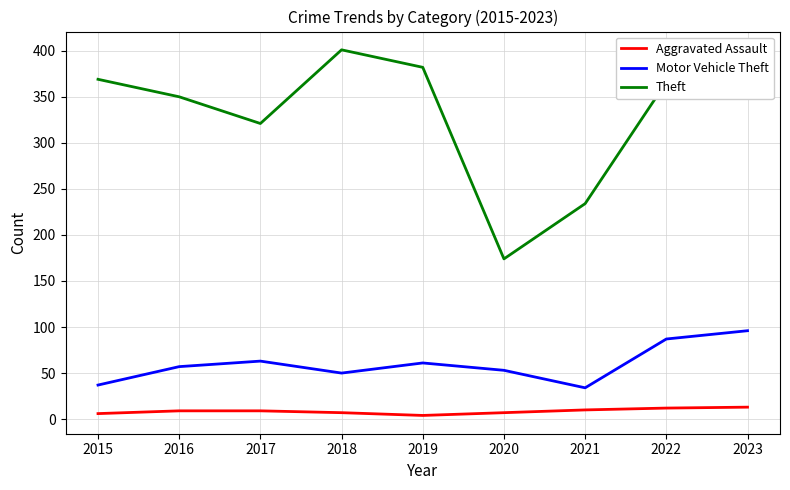

How many categories are shown in the chart?

9